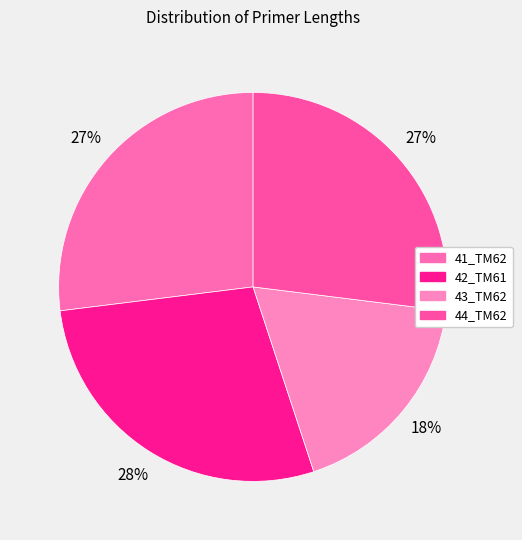

Count the number of slices in the pie.

4